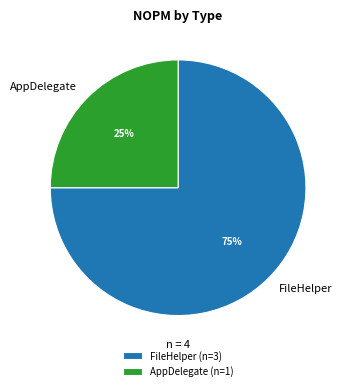

Approximately how many times larger is the value at AppDelegate compared to FileHelper?

0.3